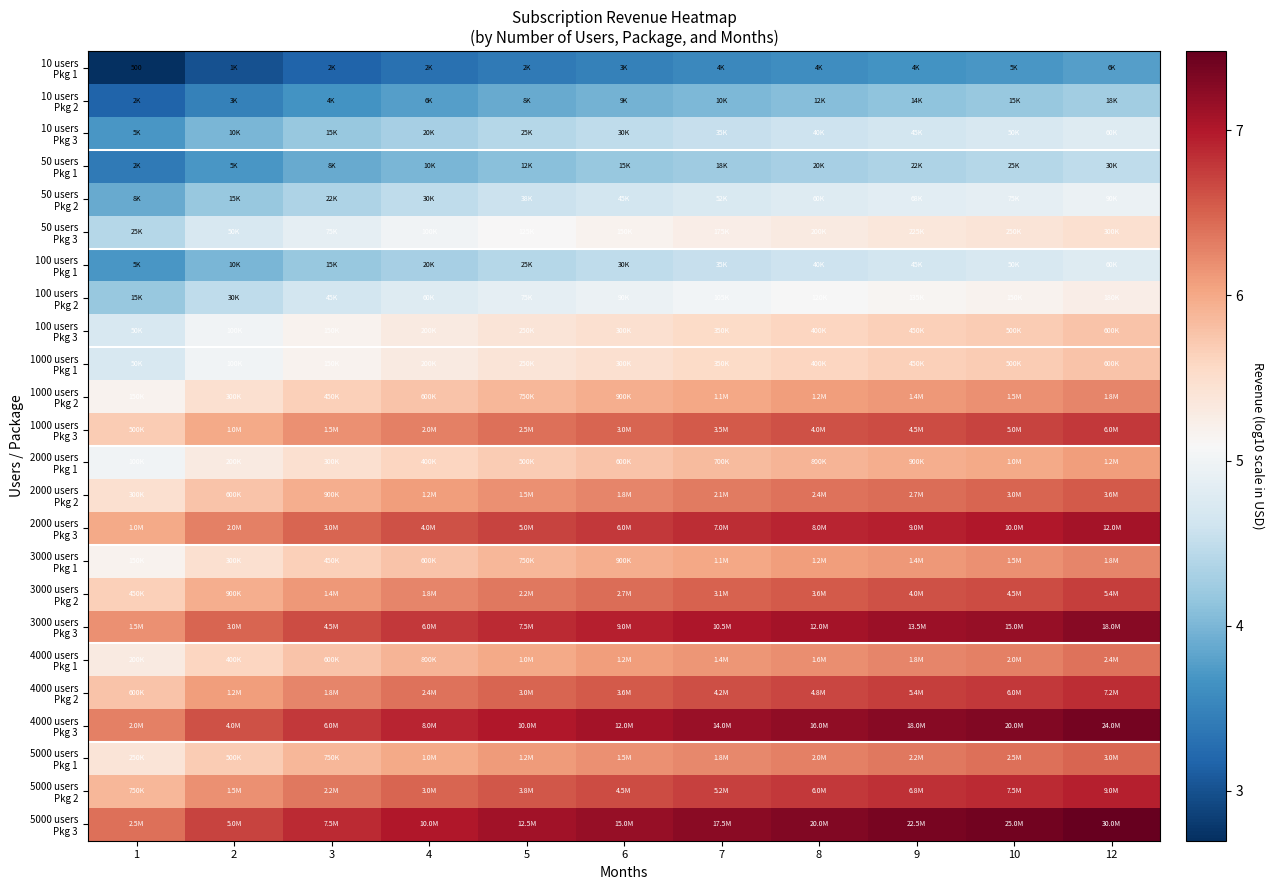

List the series in order of their peak value, highest first.

5000 users Pkg 3, 4000 users Pkg 3, 3000 users Pkg 3, 2000 users Pkg 3, 5000 users Pkg 2, 4000 users Pkg 2, 1000 users Pkg 3, 3000 users Pkg 2, 2000 users Pkg 2, 5000 users Pkg 1, 4000 users Pkg 1, 1000 users Pkg 2, 3000 users Pkg 1, 2000 users Pkg 1, 100 users Pkg 3, 1000 users Pkg 1, 50 users Pkg 3, 100 users Pkg 2, 50 users Pkg 2, 10 users Pkg 3, 100 users Pkg 1, 50 users Pkg 1, 10 users Pkg 2, 10 users Pkg 1